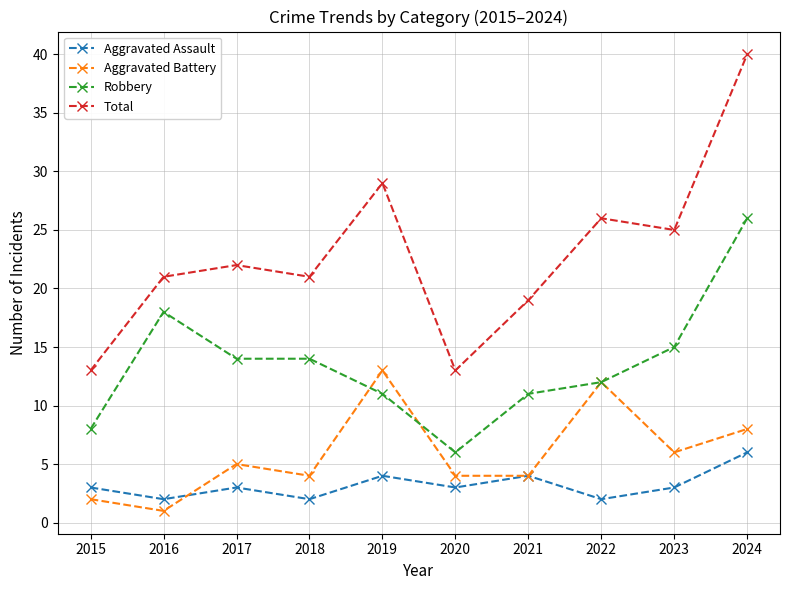

Which series has the largest total across all categories?

Total